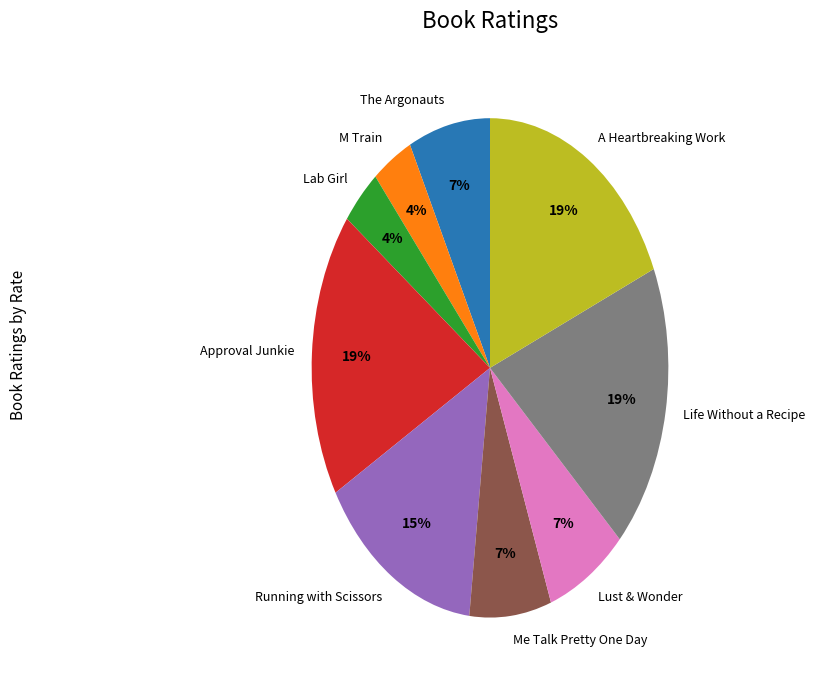

Is the sum of The Argonauts and Lab Girl greater than half?

No